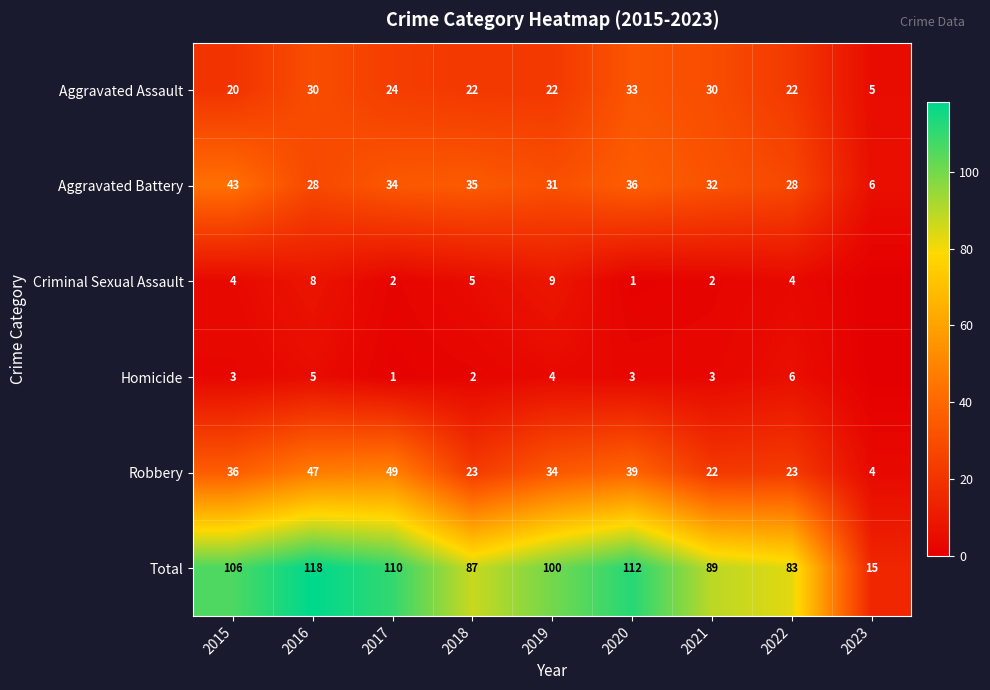

What is the maximum value for Aggravated Battery?

43